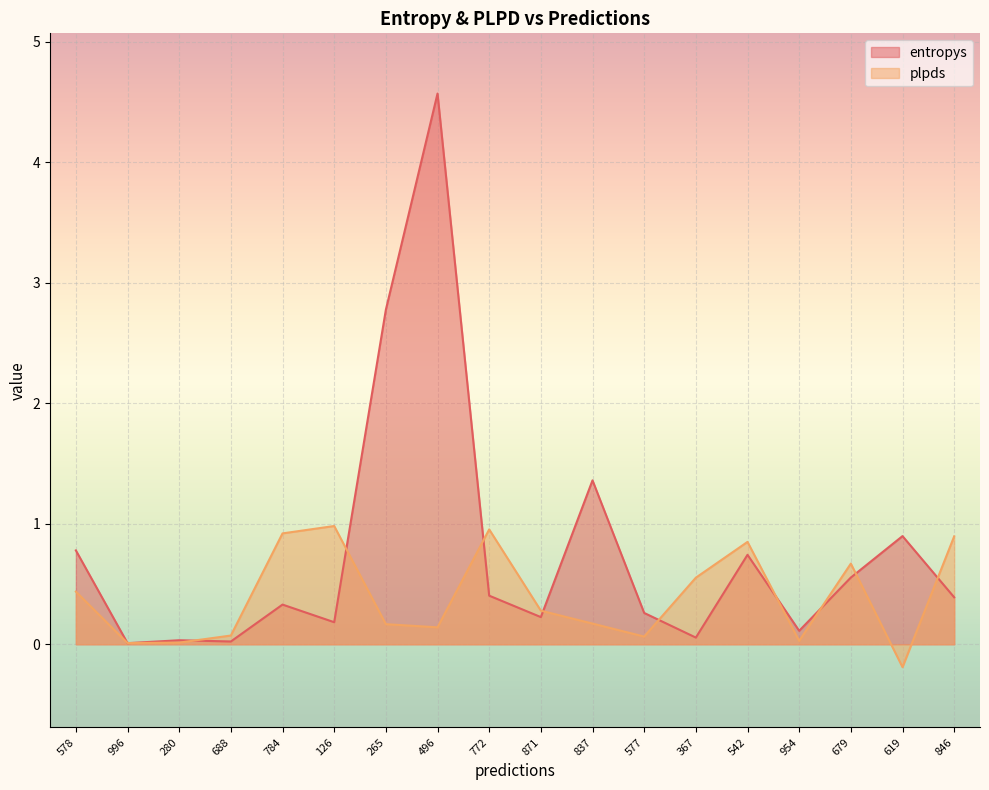

Which series has the largest total across all categories?

entropys